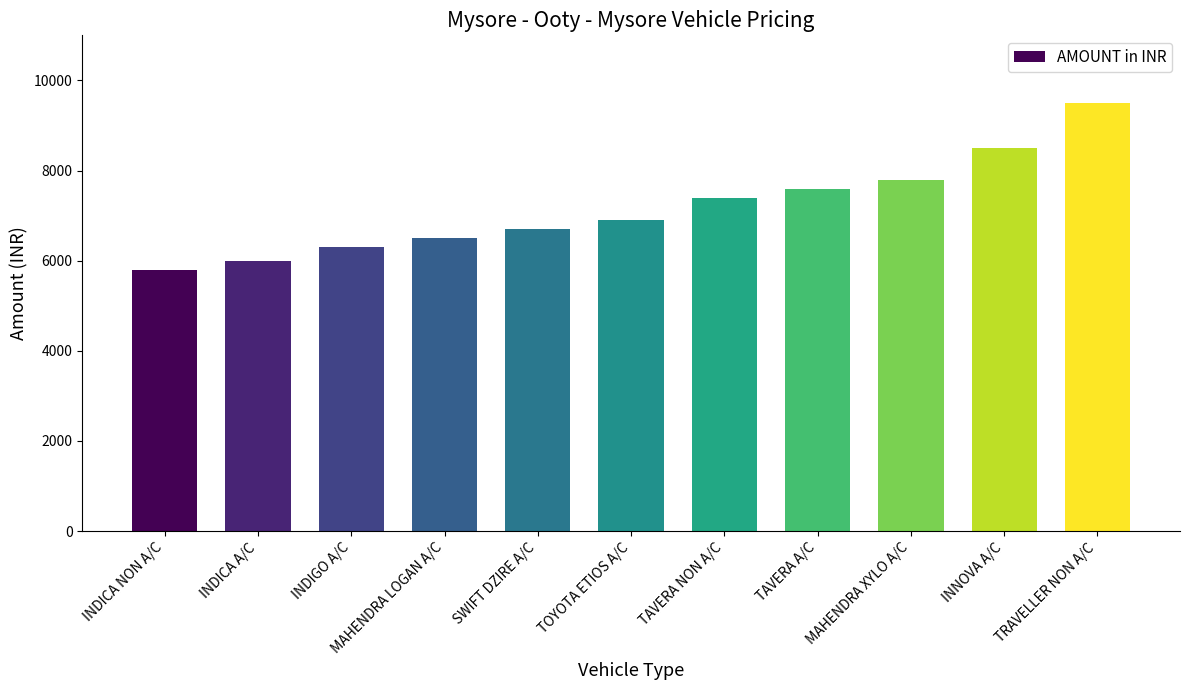

What value does the data have at MAHENDRA XYLO A/C?

7800